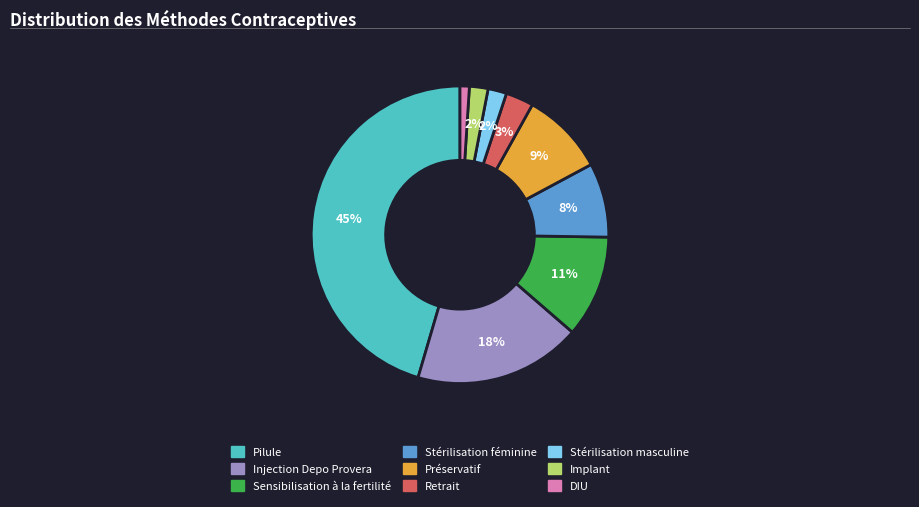

Do Implant and Retrait together represent more than half of the pie?

No